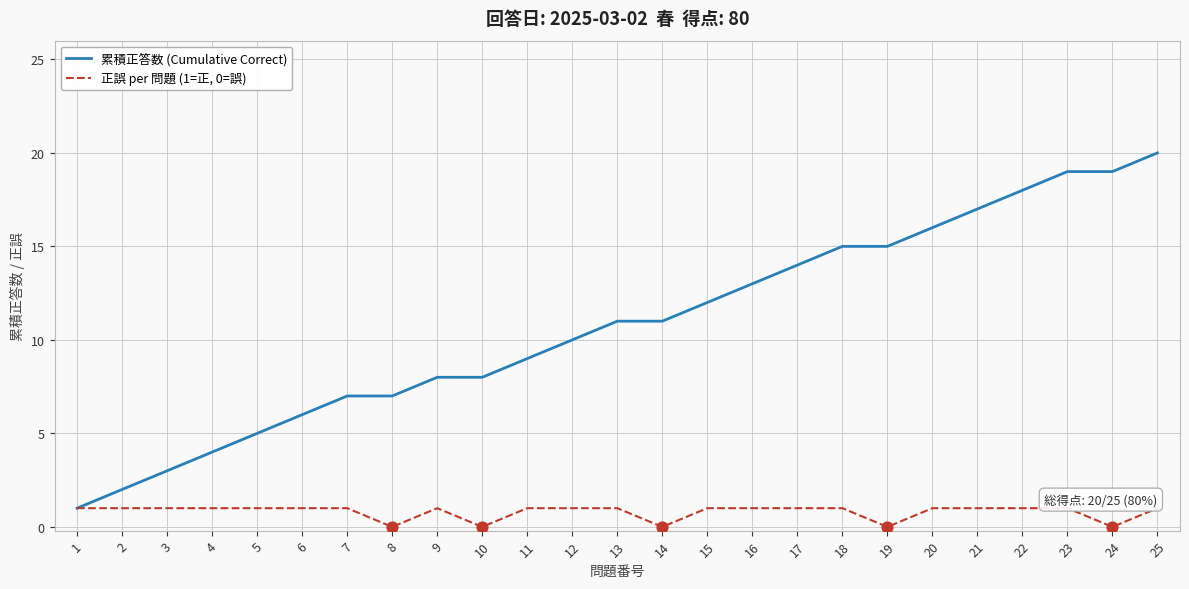

Is the value of 累積正答数 (Cumulative Correct) at 13 greater than the value of 正誤 per 問題 (1=正, 0=誤) at 9?

Yes